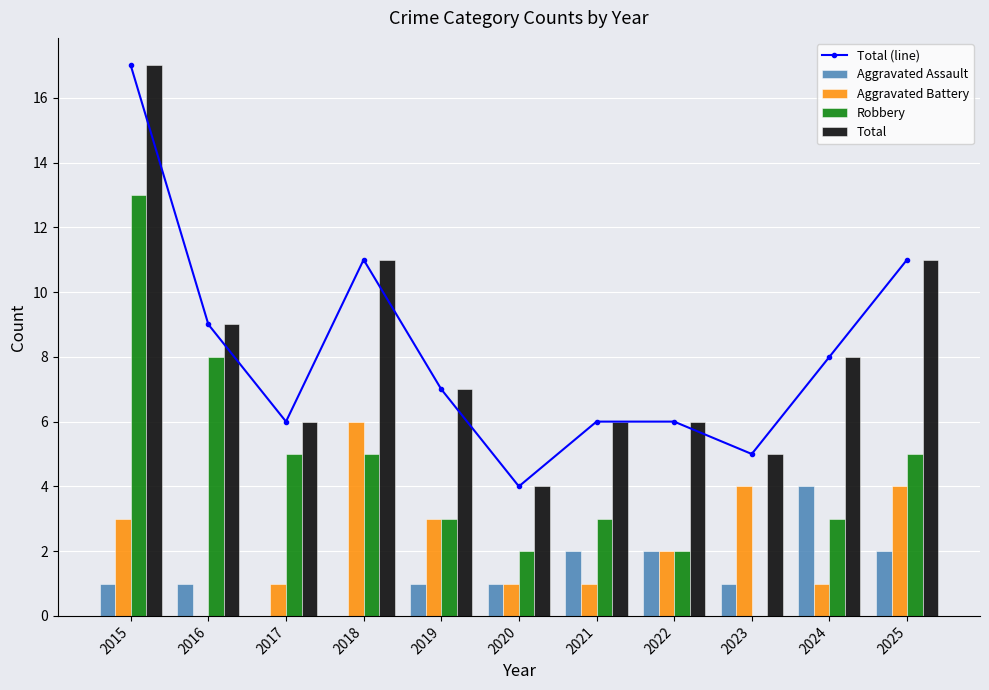

What is the sum of the Total (line) values at 2017 and 2016?

15